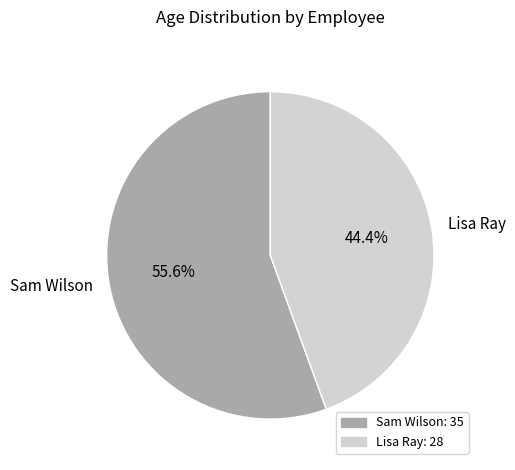

Which slice is the largest?

Sam Wilson